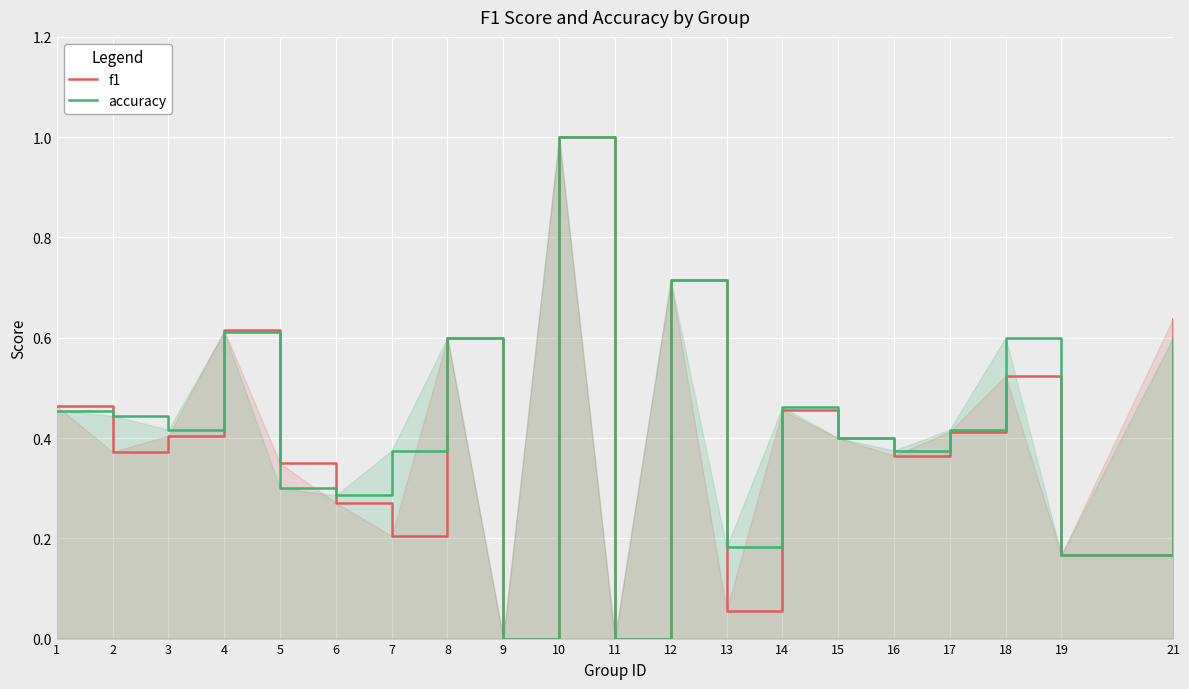

What is the average value of the f1 series?

0.4